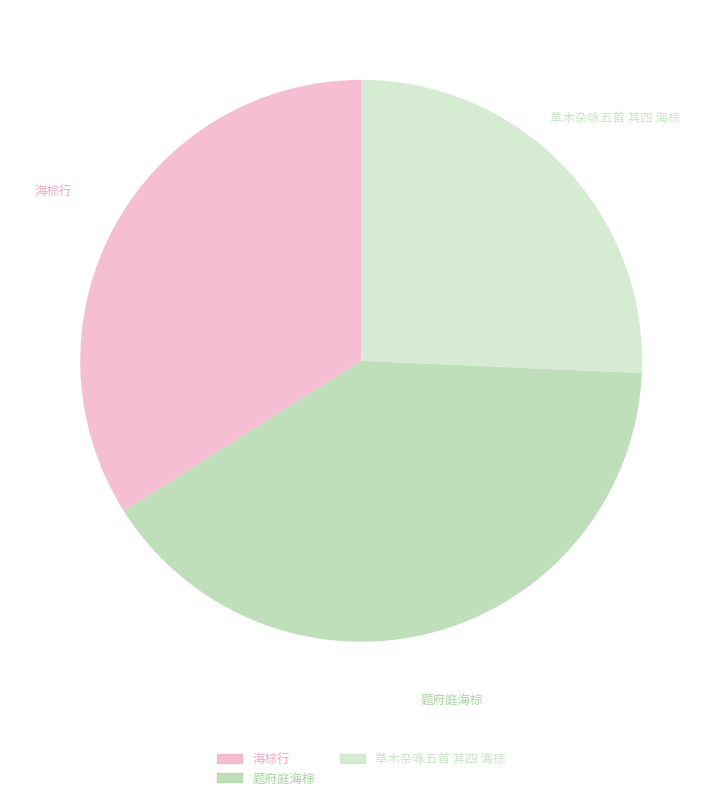

Is there a majority slice in this chart?

No